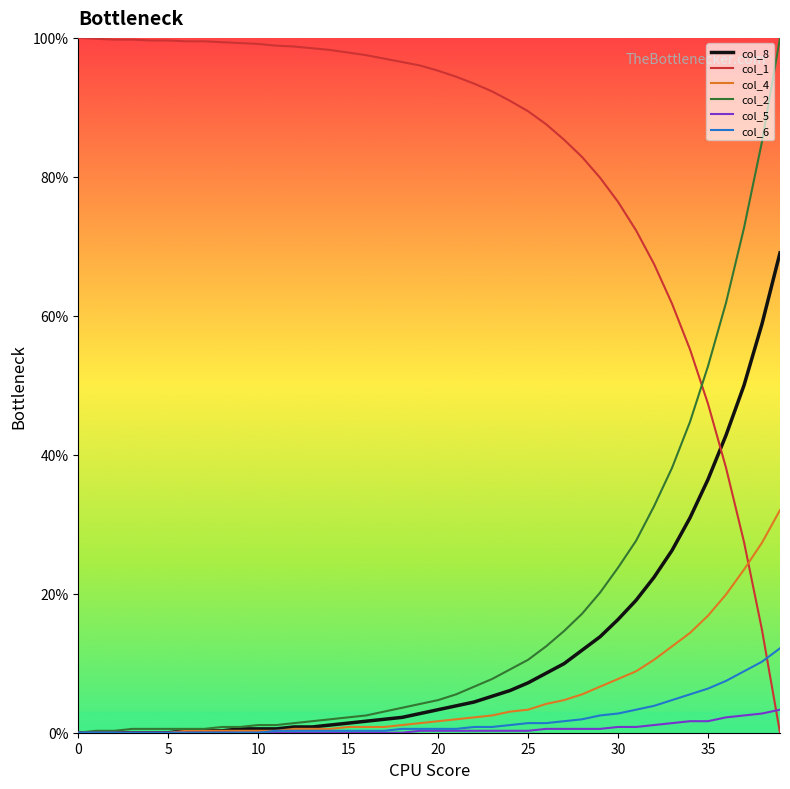

True or false: col_2 and col_1 intersect in this chart.

True